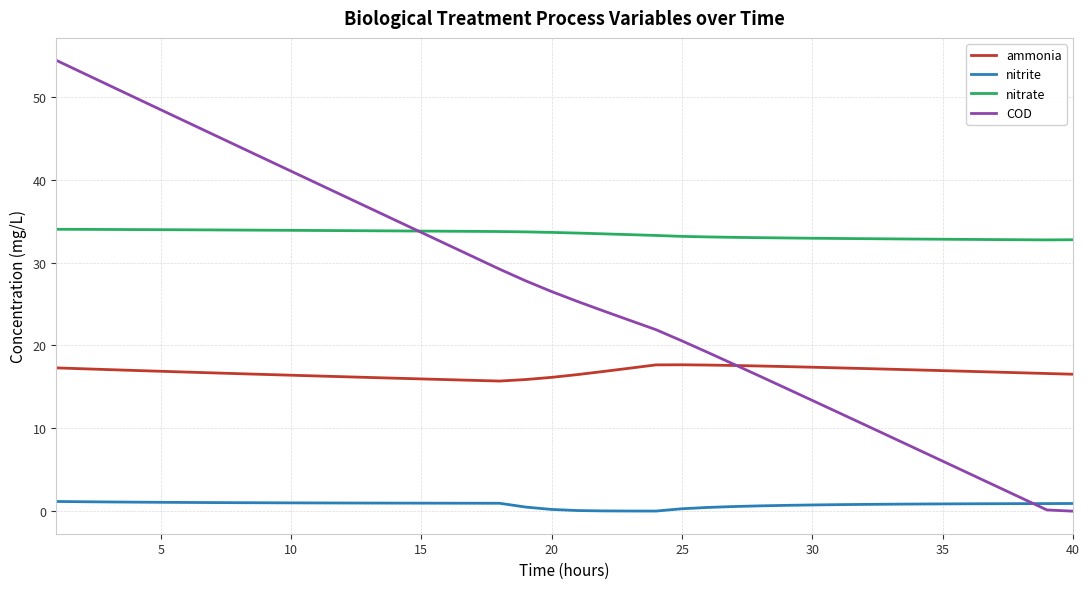

Which series has the widest spread of values?

COD